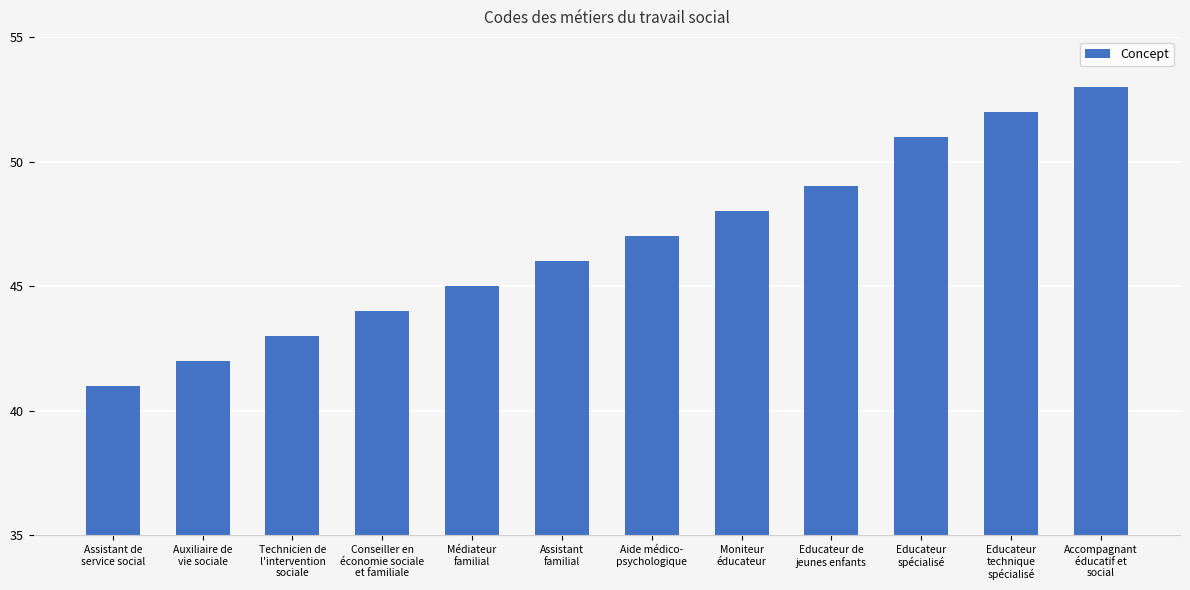

How many bars are there in total?

12